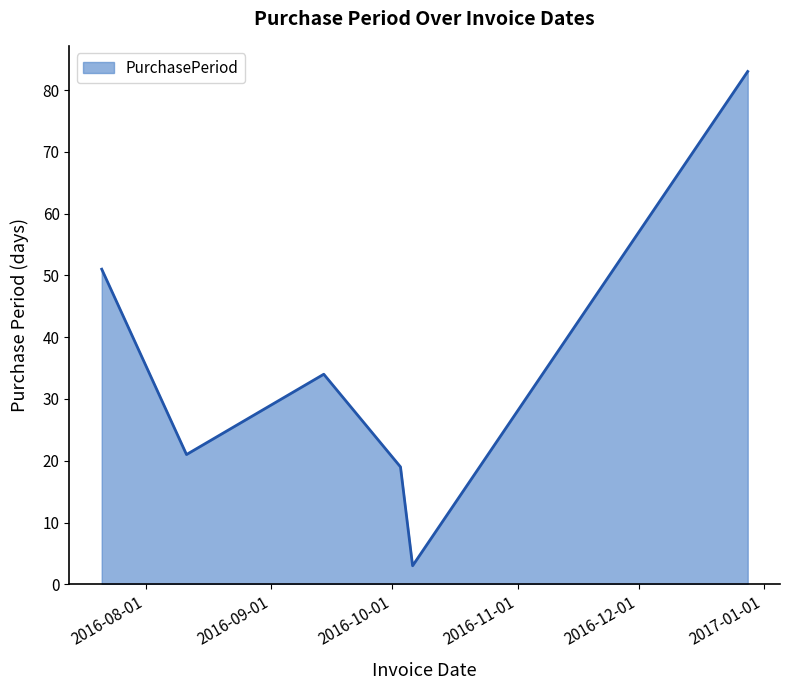

True or false: the data has more than 1 interior local peaks.

False